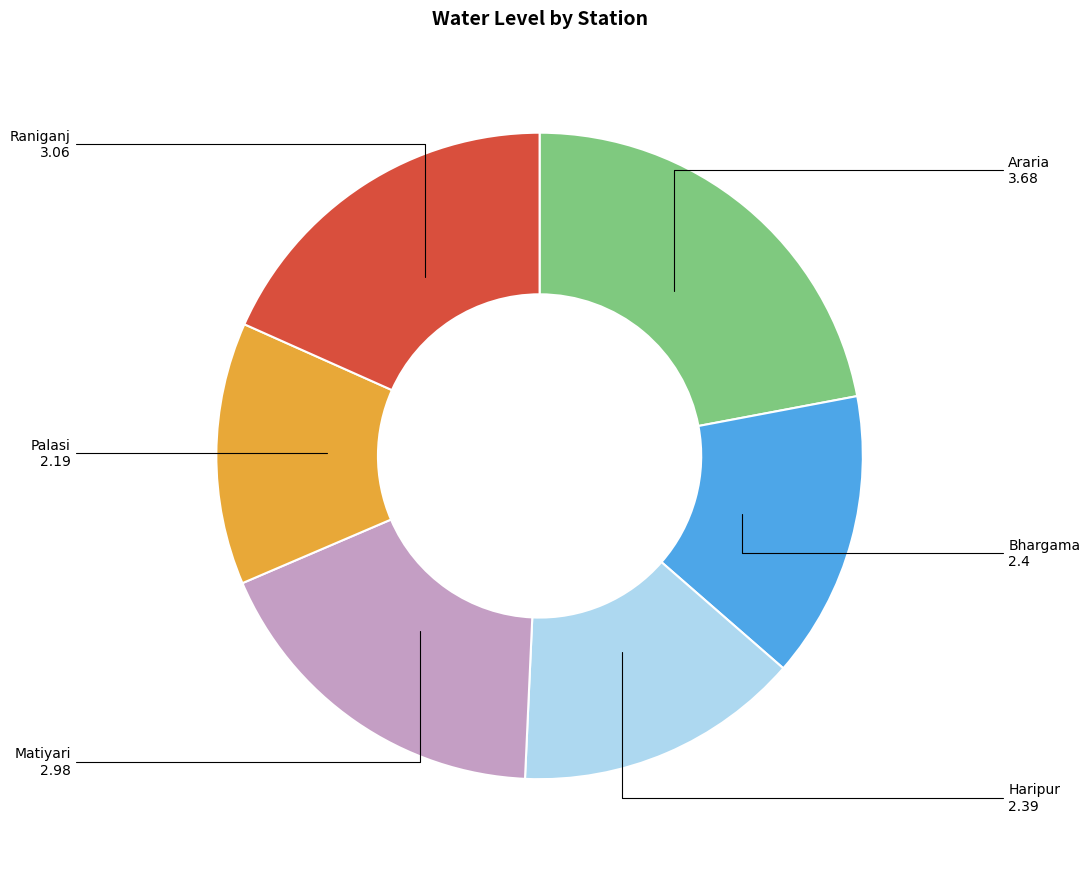

Is there any slice that represents more than half of the pie?

No